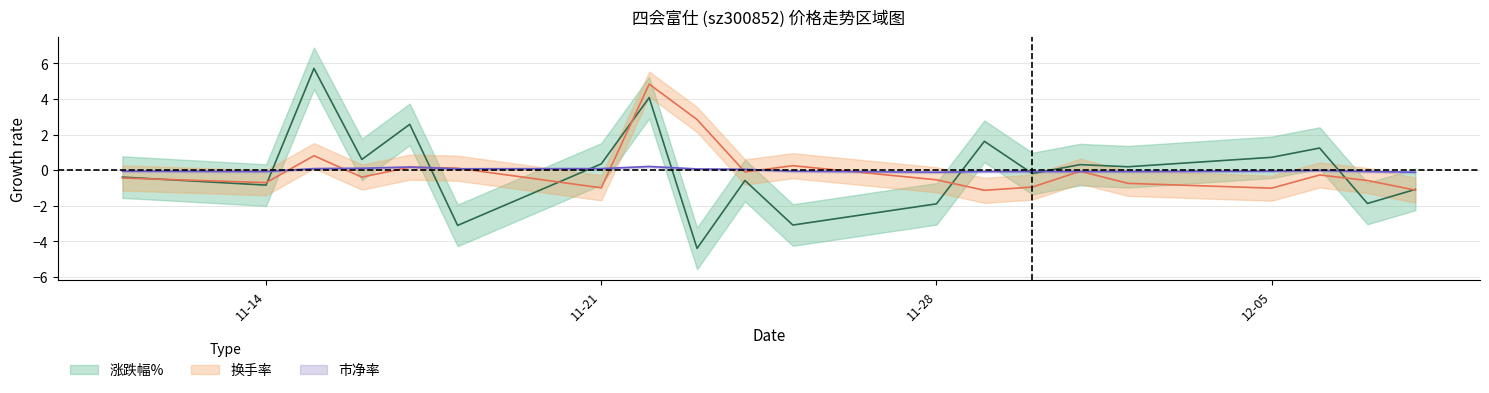

How many lines are shown in the chart?

3